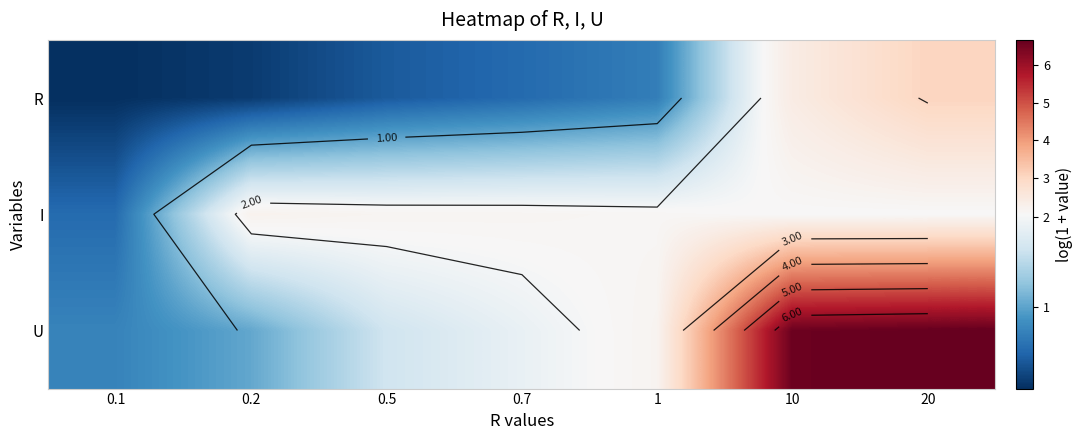

What is the difference between the highest and lowest values at 0.5?

1.7